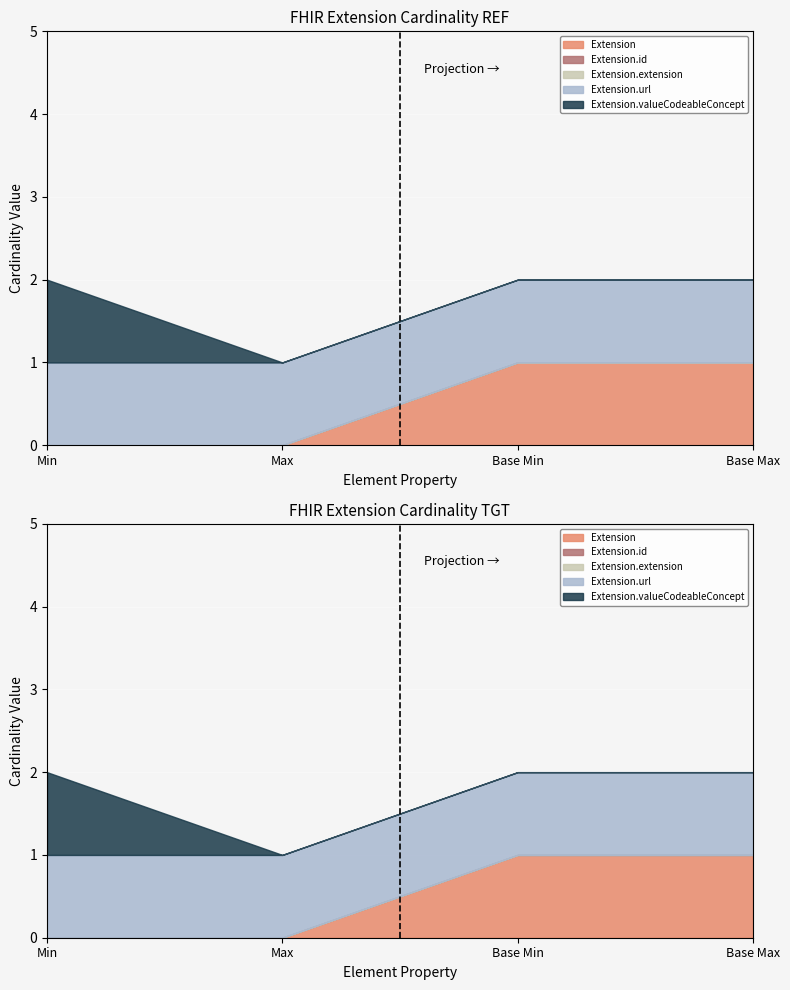

True or false: Extension has a value of 2 at Base Min.

False